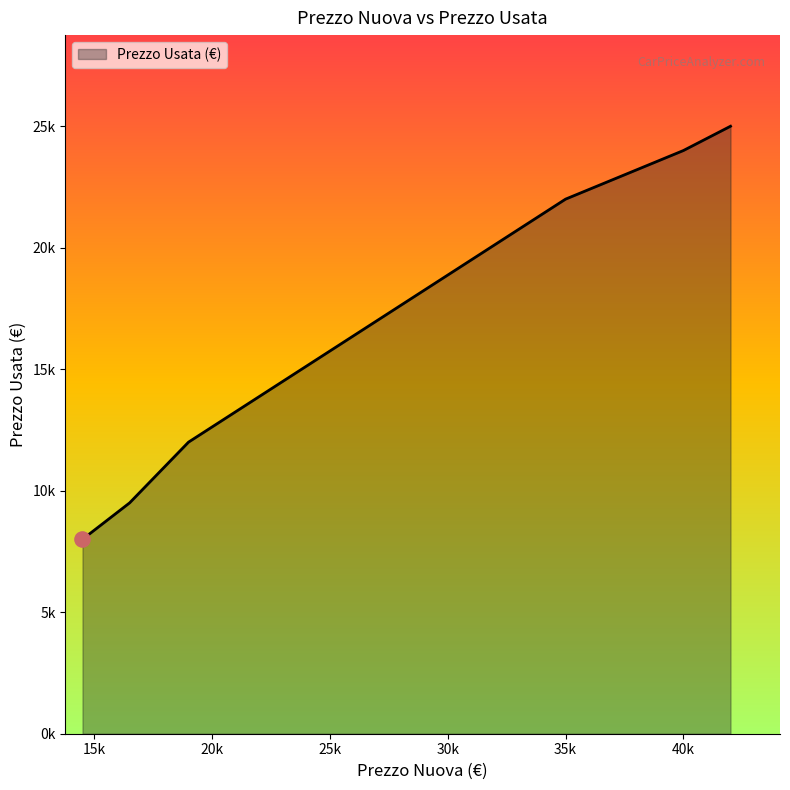

Is this an area chart (filled region under the line)?

Yes